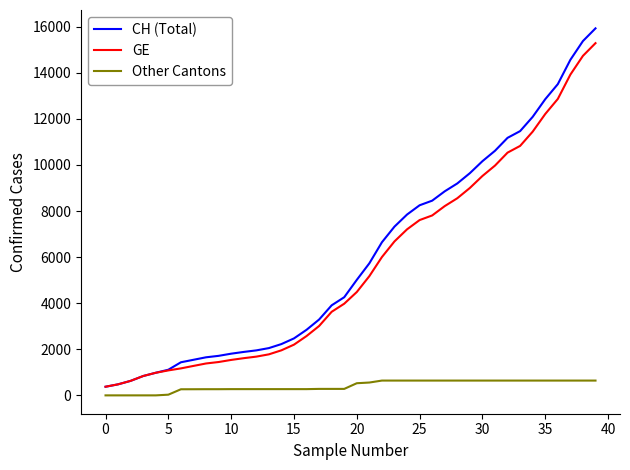

Which series has the widest spread of values?

CH (Total)